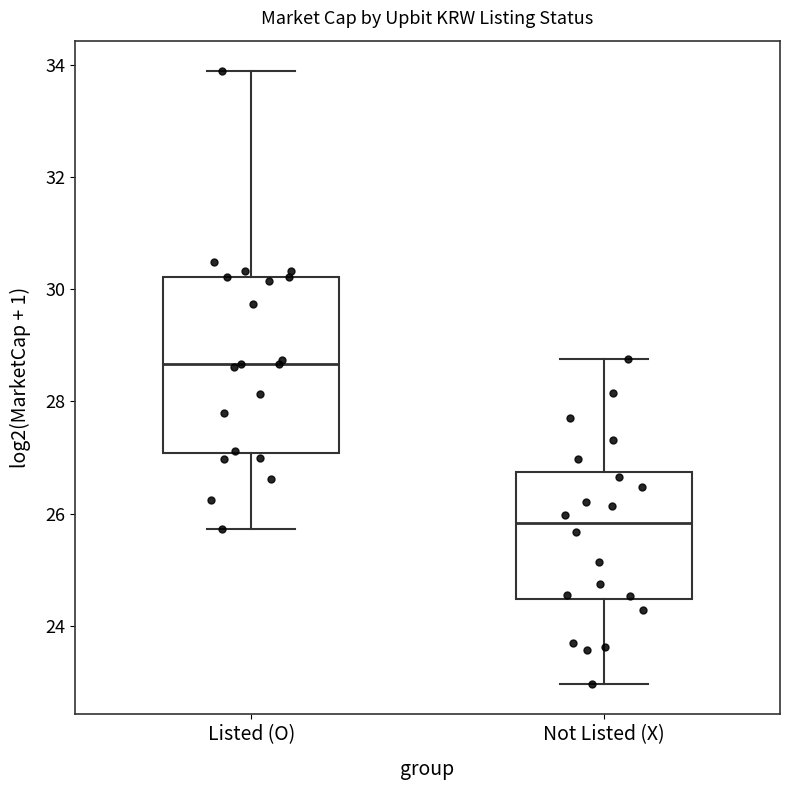

Reading left to right, transcribe this box plot: for each box, give where its median line is, the range the box spans, and where its two whiskers end, as read against the y-axis. The values are not printed on the chart, so give them approximately, as read against the axis.

Listed (O): median 28.6, box 27.0 to 30.2, whiskers 25.8 to 33.8
Not Listed (X): median 25.8, box 24.4 to 26.8, whiskers 23.0 to 28.8